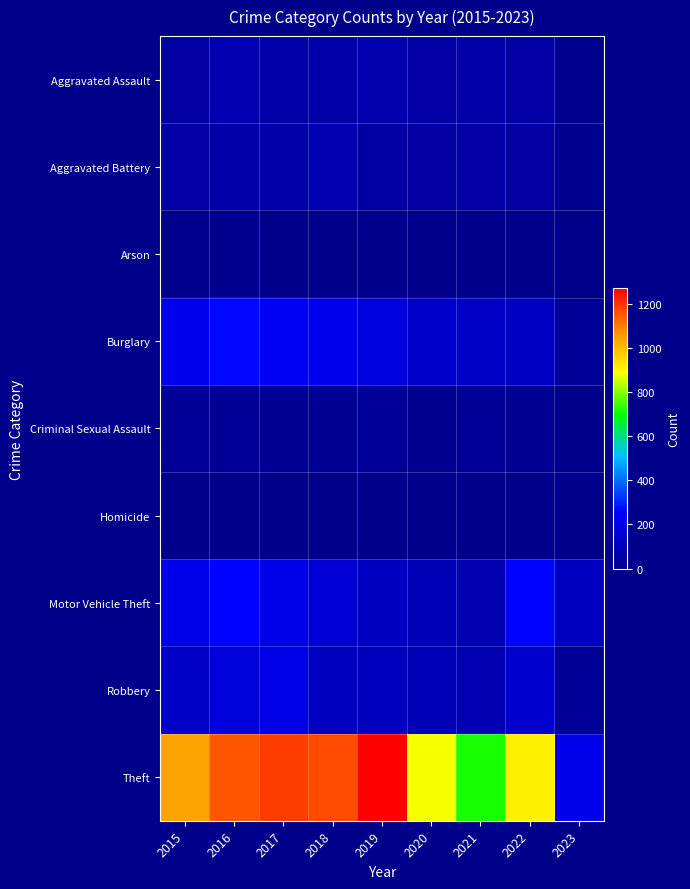

Which series has the largest total across all categories?

Theft